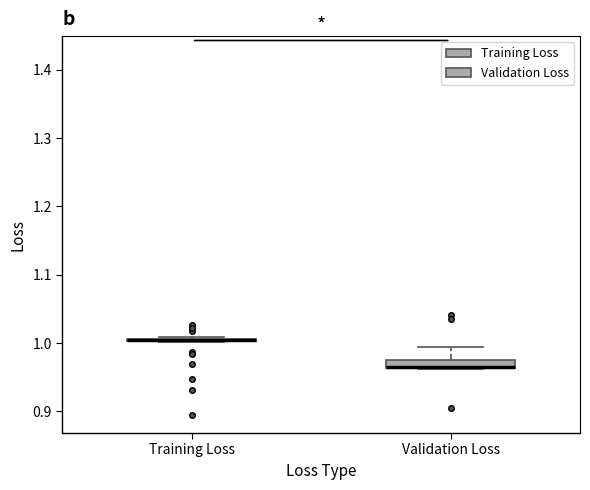

Where does the median line of the box for Validation Loss sit on the y-axis? The values are not printed on the chart, so give them approximately, as read against the axis.

0.97